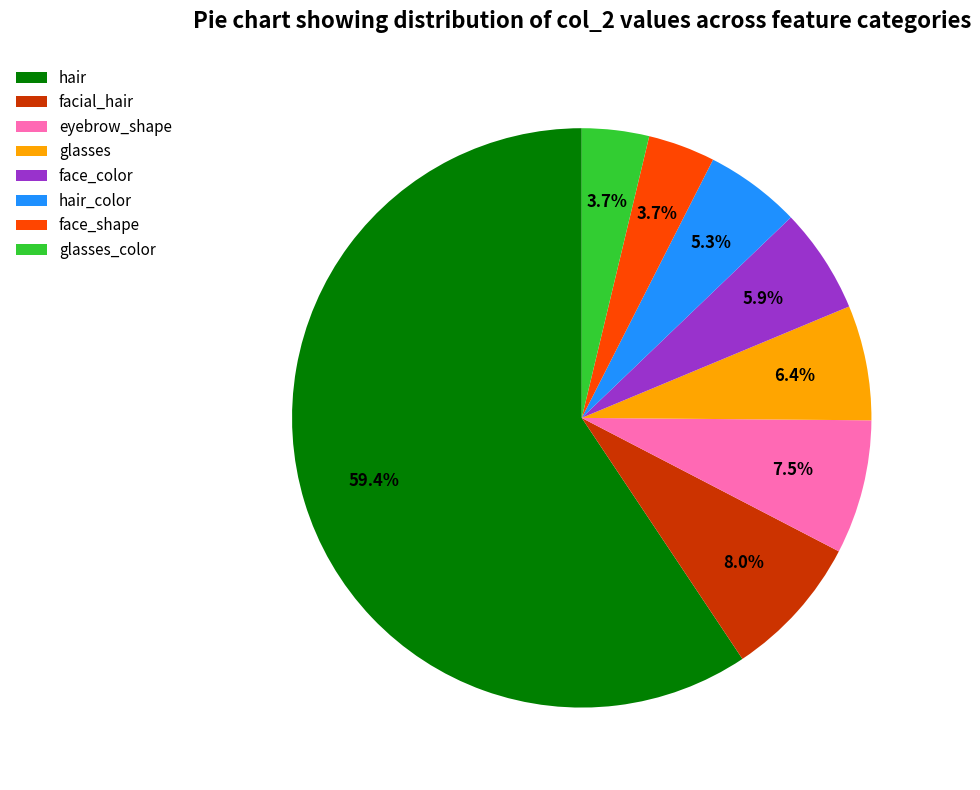

Which slice represents more than half of the pie?

hair